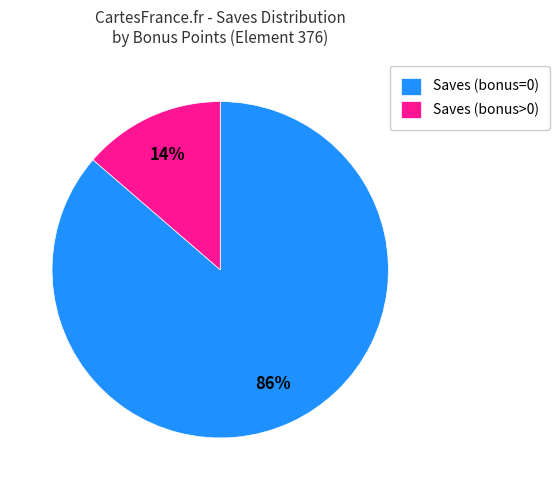

Count the number of slices in the pie.

2